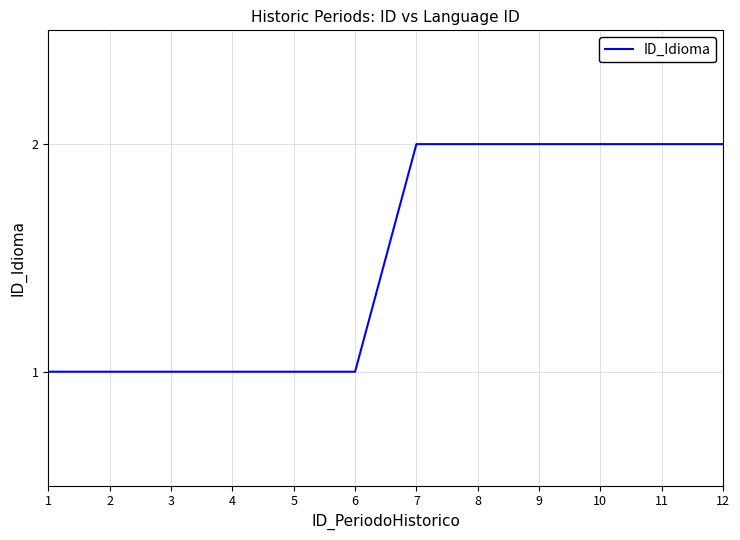

What is the greatest value displayed?

2